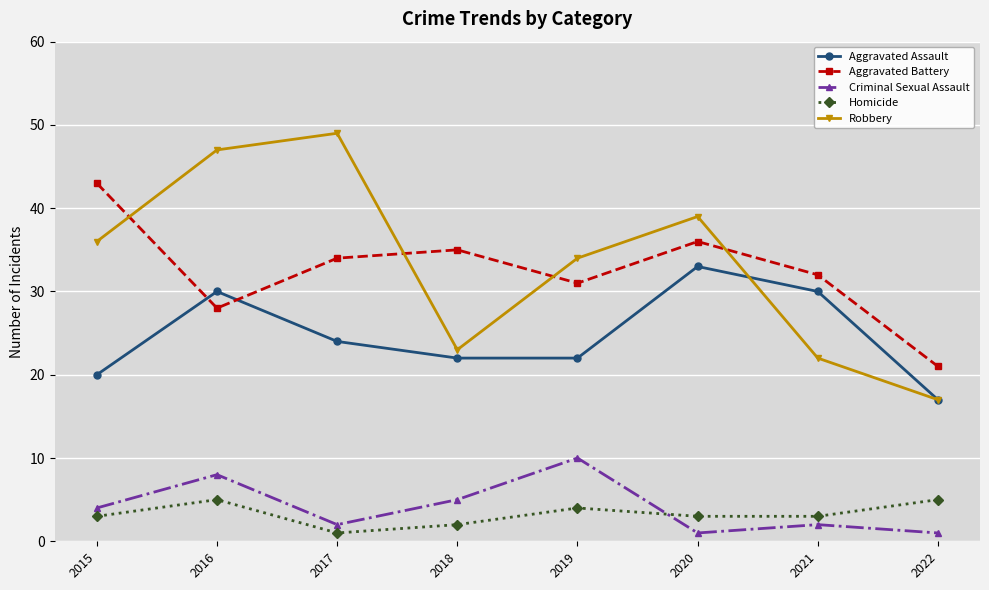

What is the difference between the Aggravated Assault values at 2016 and 2022?

13